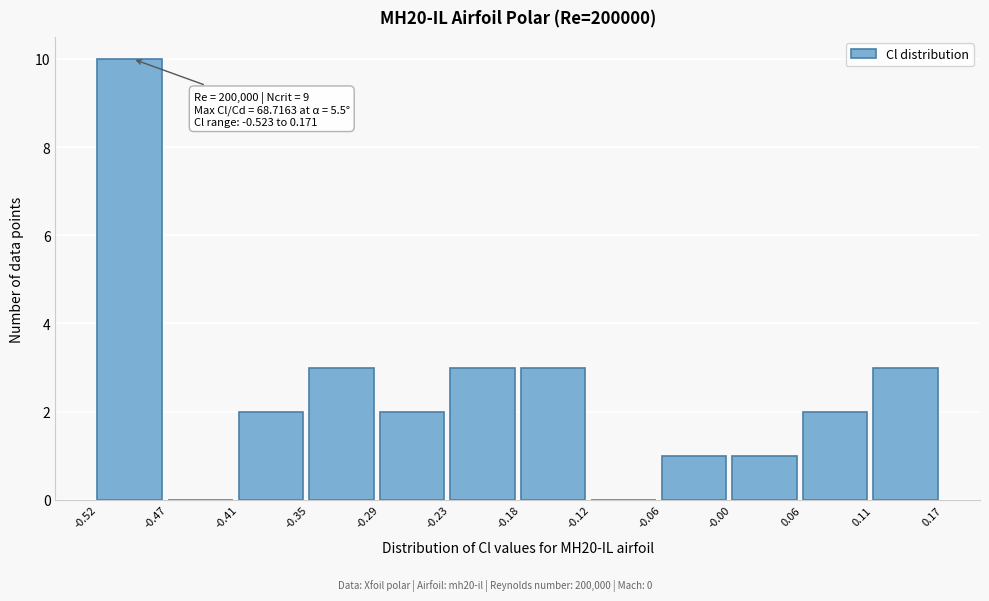

Which range on the x-axis has the tallest bar?

-0.52 to -0.47